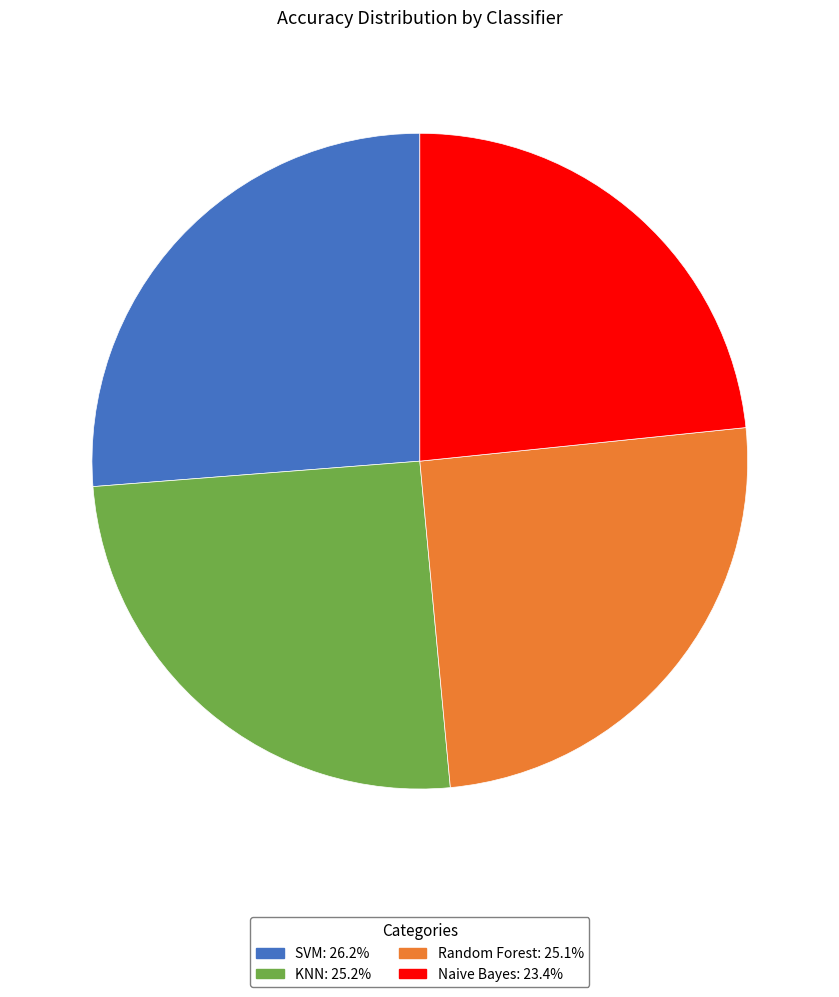

Does Random Forest account for over 50% of the chart?

No